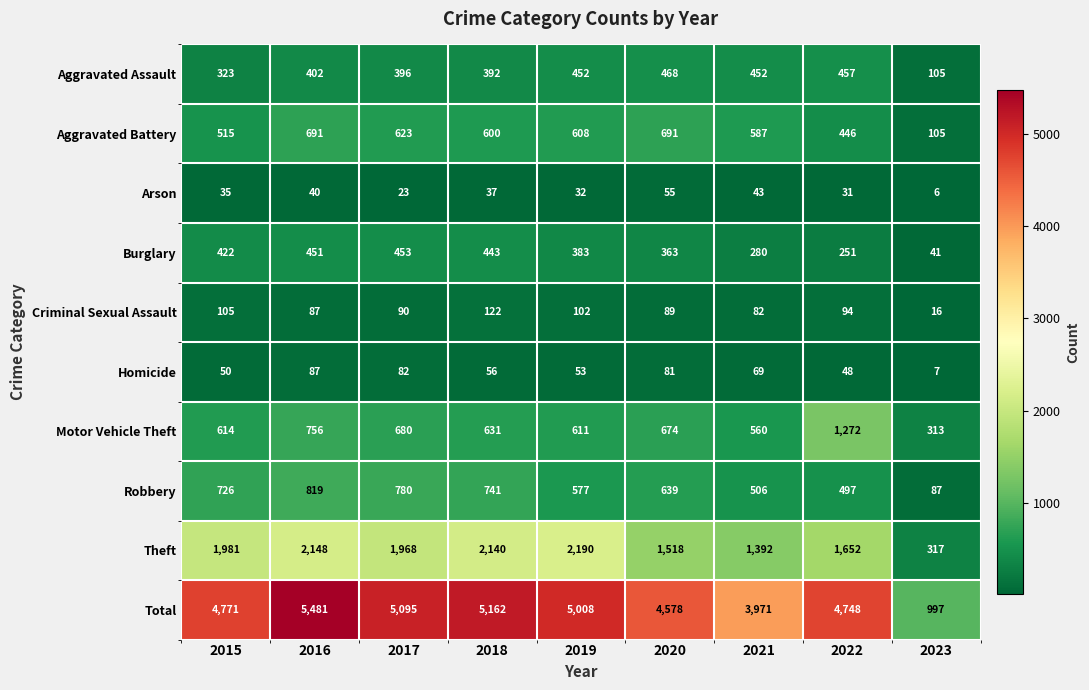

What is the average value of the Total series?

4423